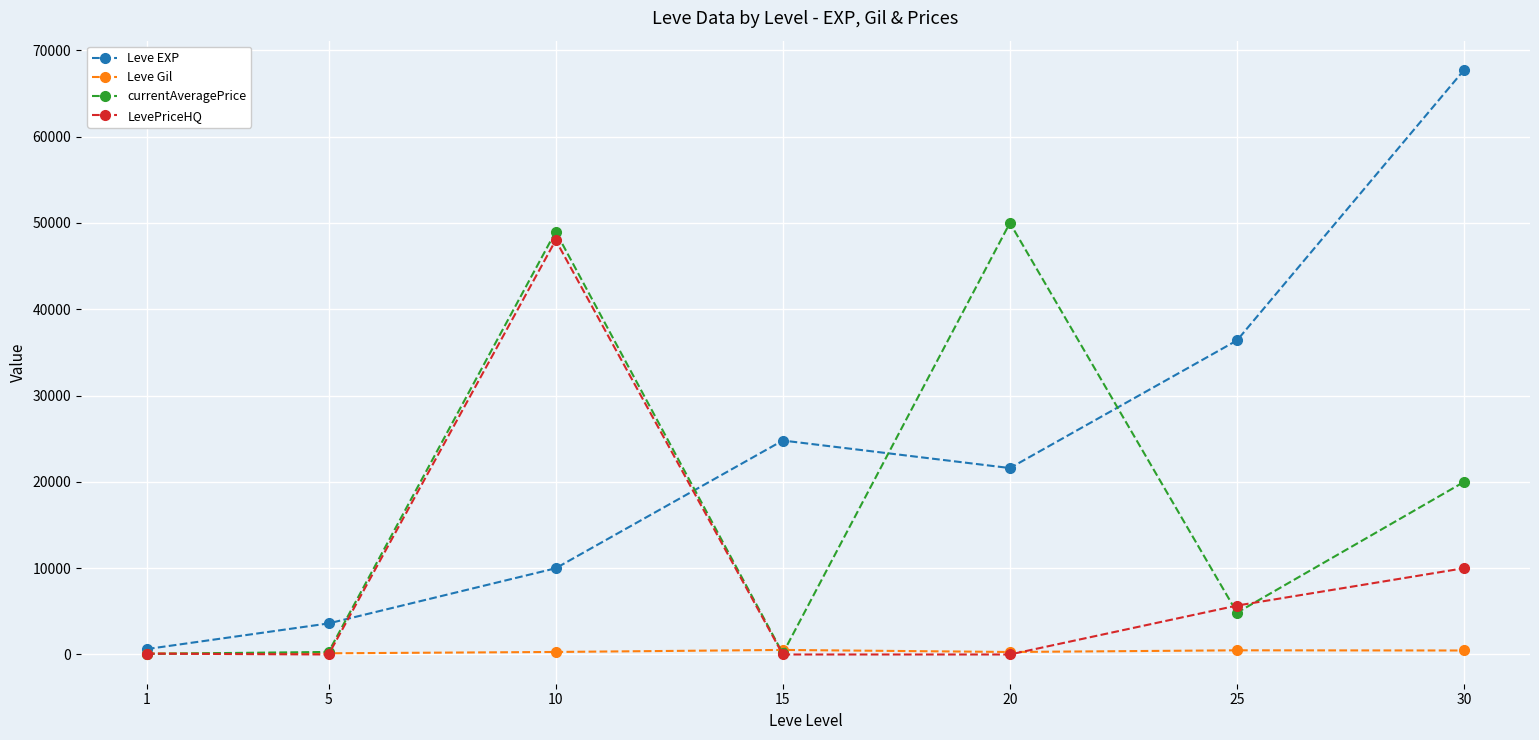

Does the chart have visible grid lines?

Yes